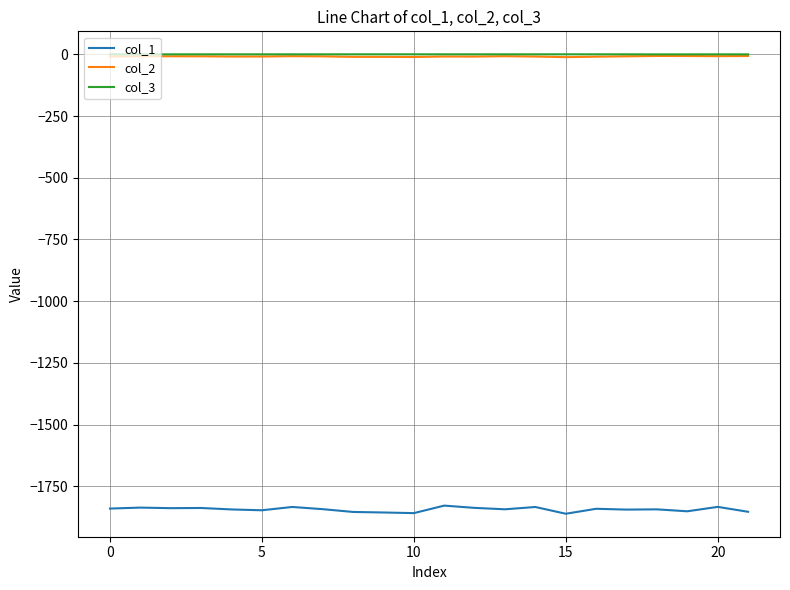

How many lines are shown in the chart?

3